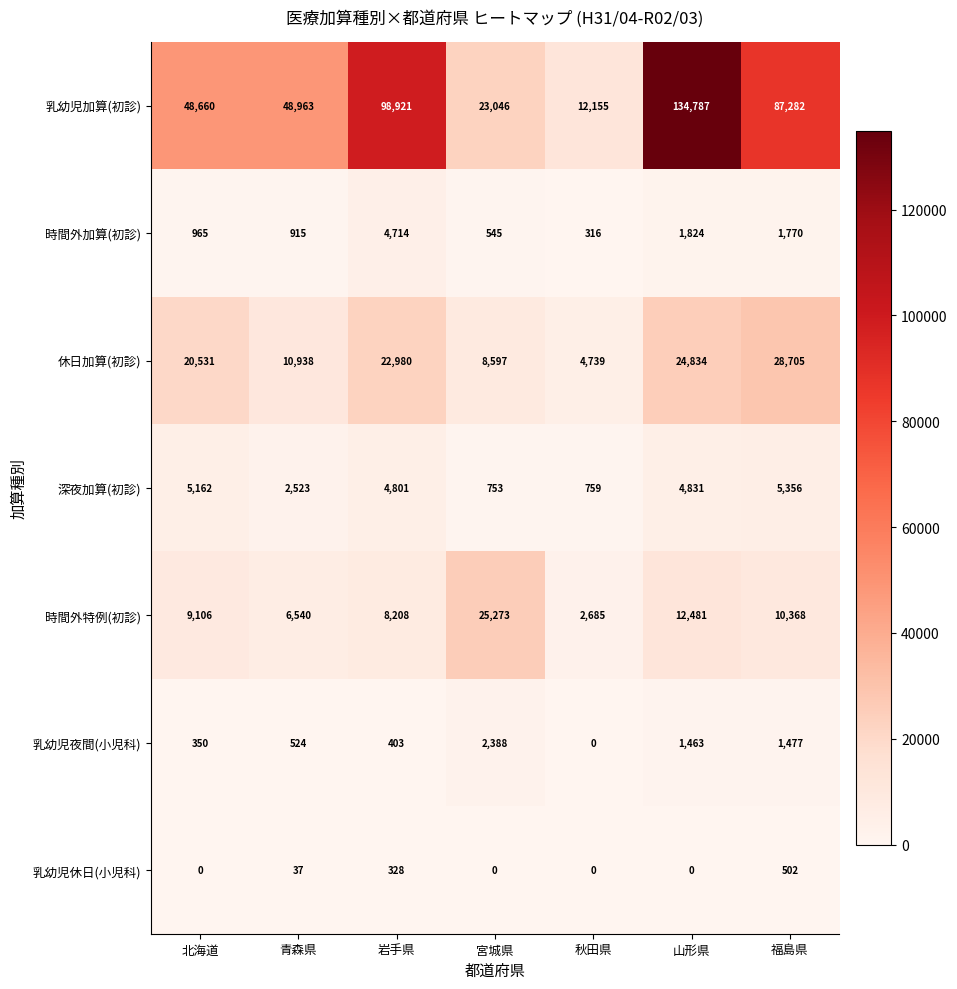

List the series in order of their peak value, lowest first.

乳幼児休日(小児科), 乳幼児夜間(小児科), 時間外加算(初診), 深夜加算(初診), 時間外特例(初診), 休日加算(初診), 乳幼児加算(初診)